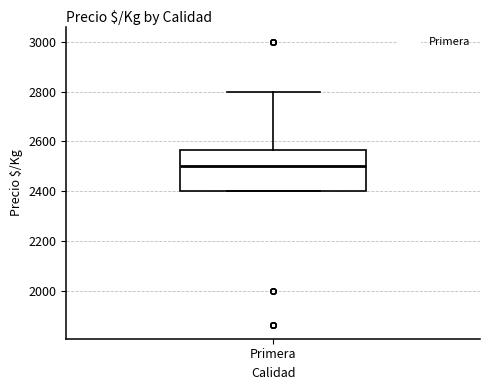

Read this box plot against the y-axis: the position of the median line, the range covered by the box, and the ends of both whiskers. The values are not printed on the chart, so give them approximately, as read against the axis.

median 2500, box 2400 to 2560, whiskers 2400 to 2800